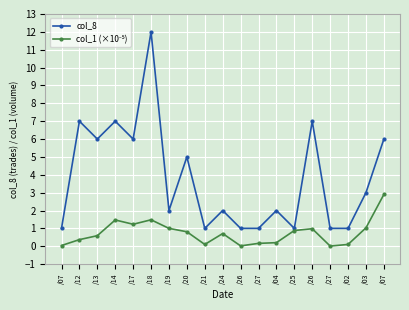

What is the difference between the second highest and minimum values in the col_8 series?

6.0